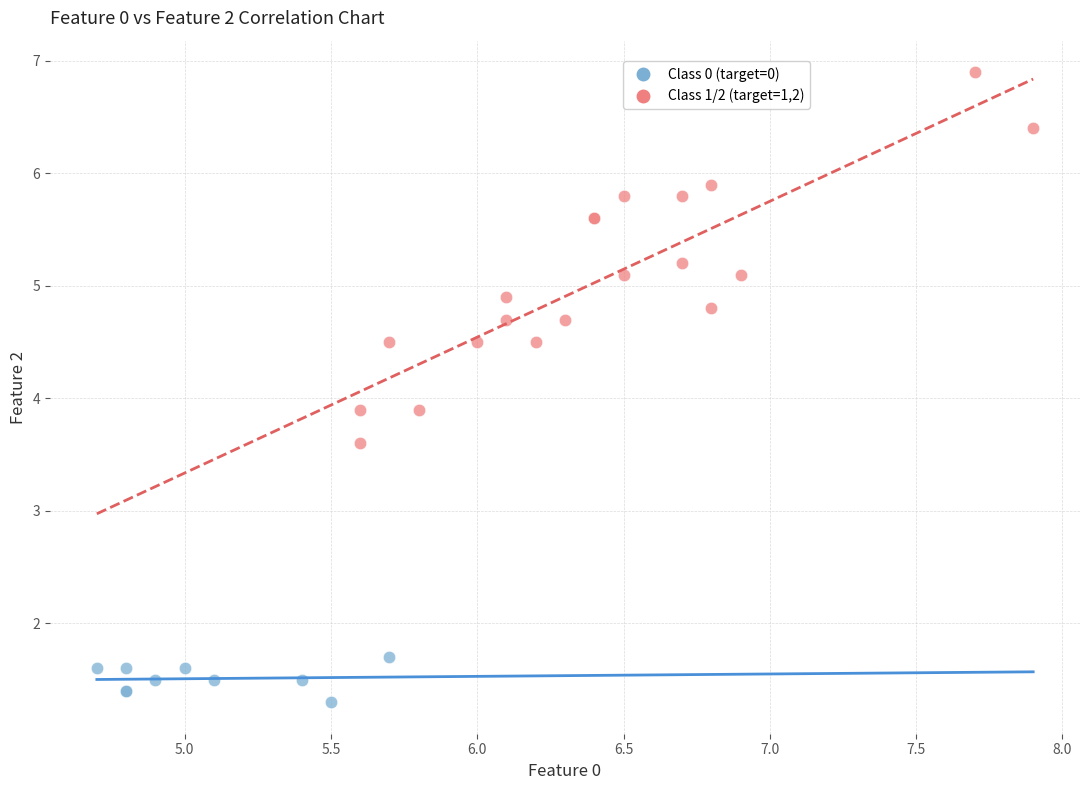

Which series has the largest Y range (max minus min)?

Class 1/2 (target=1,2)